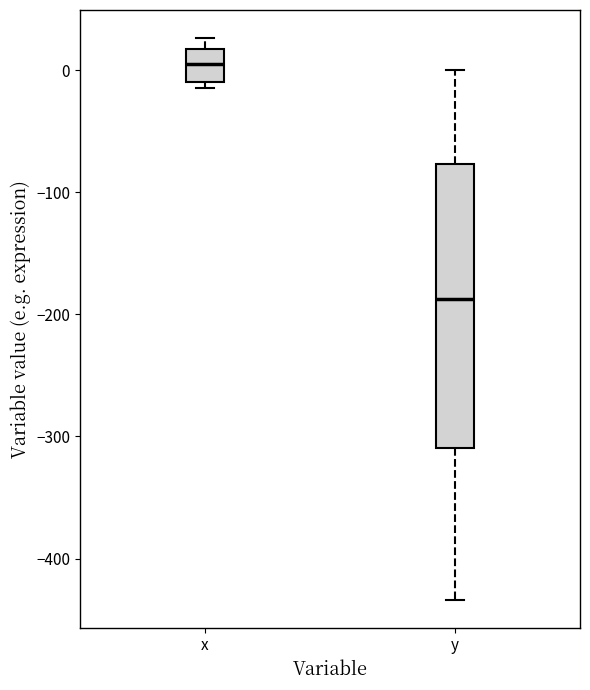

Comparing the boxes themselves (not the whiskers), which one is the tallest?

y